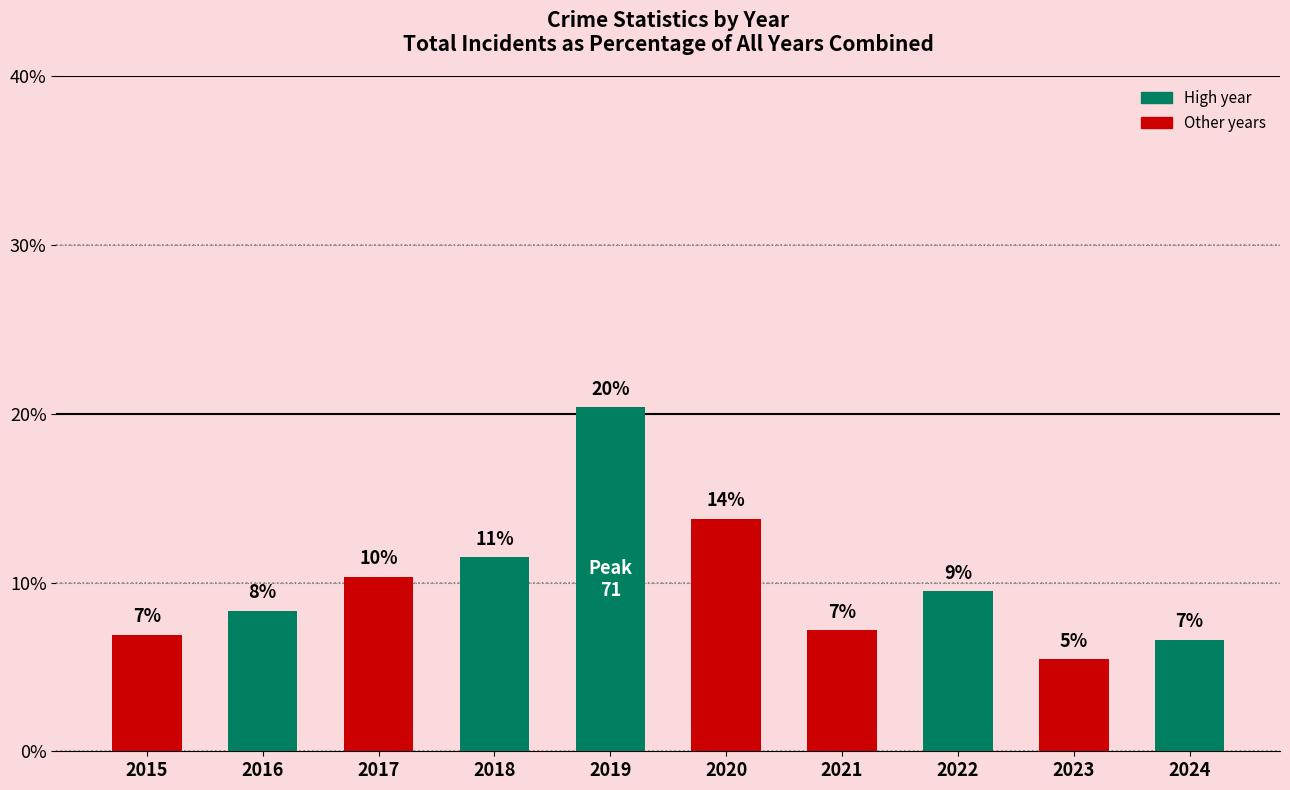

The chart shows a value of 2.9 at 2018. True or false?

False